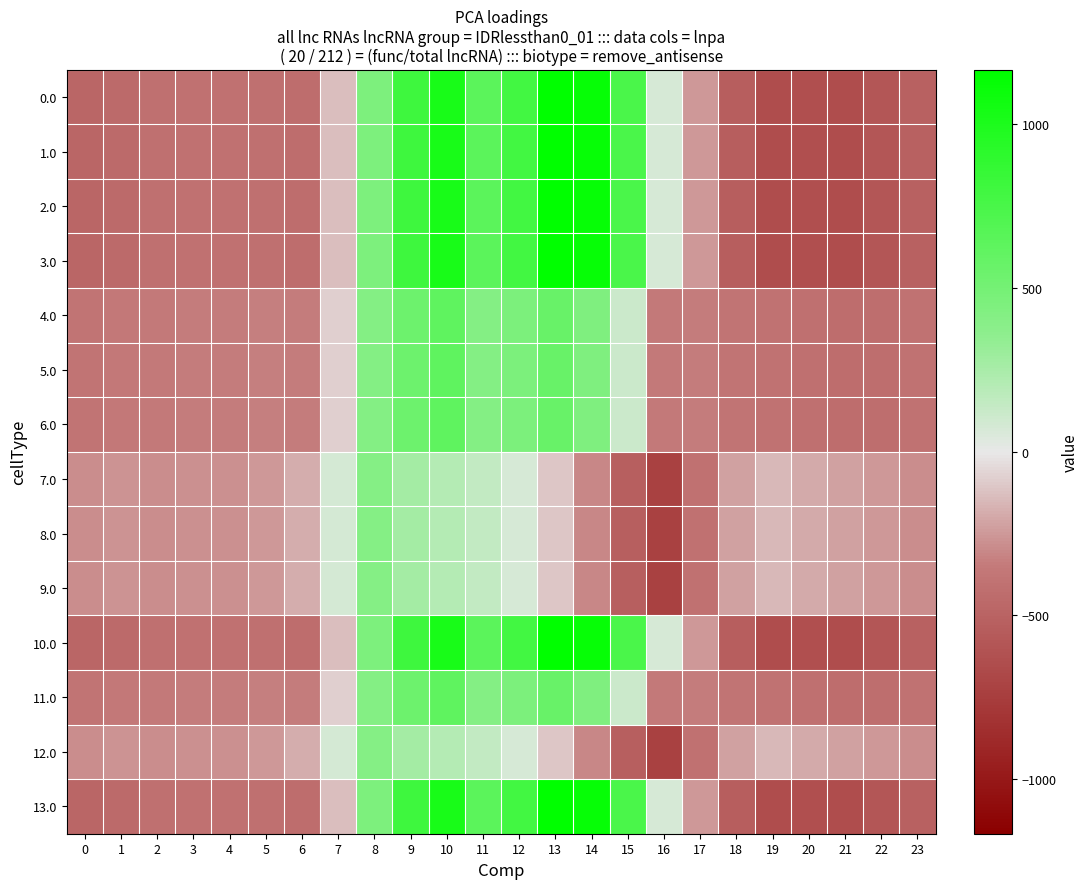

Reading left to right, transcribe all the data shown in this chart.

0.0: 0=-482.0	1=-449.5	2=-410.3	3=-404.4	4=-404.9	5=-410.8	6=-435.0	7=-136.4	8=454.2	9=804.0	10=1023.2	11=640.9	12=784.4	13=1167.2	14=1128.3	15=739.0	16=67.6	17=-250.3	18=-529.6	19=-644.5	20=-629.9	21=-638.4	22=-592.3	23=-511.3
1.0: 0=-482.0	1=-449.5	2=-410.3	3=-404.4	4=-404.9	5=-410.8	6=-435.0	7=-136.4	8=454.2	9=804.0	10=1023.2	11=640.9	12=784.4	13=1167.2	14=1128.3	15=739.0	16=67.6	17=-250.3	18=-529.6	19=-644.5	20=-629.9	21=-638.4	22=-592.3	23=-511.3
2.0: 0=-482.0	1=-449.5	2=-410.3	3=-404.4	4=-404.9	5=-410.8	6=-435.0	7=-136.4	8=454.2	9=804.0	10=1023.2	11=640.9	12=784.4	13=1167.2	14=1128.3	15=739.0	16=67.6	17=-250.3	18=-529.6	19=-644.5	20=-629.9	21=-638.4	22=-592.3	23=-511.3
3.0: 0=-482.0	1=-449.5	2=-410.3	3=-404.4	4=-404.9	5=-410.8	6=-435.0	7=-136.4	8=454.2	9=804.0	10=1023.2	11=640.9	12=784.4	13=1167.2	14=1128.3	15=739.0	16=67.6	17=-250.3	18=-529.6	19=-644.5	20=-629.9	21=-638.4	22=-592.3	23=-511.3
4.0: 0=-384.6	1=-361.1	2=-347.9	3=-342.7	4=-339.6	5=-329.5	6=-345.2	7=-81.6	8=412.6	9=542.1	10=628.1	11=415.4	12=456.1	13=574.0	14=438.6	15=111.1	16=-353.7	17=-340.1	18=-388.5	19=-399.7	20=-414.5	21=-432.4	22=-419.9	23=-399.4
5.0: 0=-384.6	1=-361.1	2=-347.9	3=-342.7	4=-339.6	5=-329.5	6=-345.2	7=-81.6	8=412.6	9=542.1	10=628.1	11=415.4	12=456.1	13=574.0	14=438.6	15=111.1	16=-353.7	17=-340.1	18=-388.5	19=-399.7	20=-414.5	21=-432.4	22=-419.9	23=-399.4
6.0: 0=-384.6	1=-361.1	2=-347.9	3=-342.7	4=-339.6	5=-329.5	6=-345.2	7=-81.6	8=412.6	9=542.1	10=628.1	11=415.4	12=456.1	13=574.0	14=438.6	15=111.1	16=-353.7	17=-340.1	18=-388.5	19=-399.7	20=-414.5	21=-432.4	22=-419.9	23=-399.4
7.0: 0=-287.1	1=-272.7	2=-285.5	3=-281.0	4=-274.4	5=-248.1	6=-187.1	7=77.9	8=407.2	9=271.1	10=202.5	11=149.1	12=65.2	13=-104.4	14=-301.9	15=-522.2	16=-721.2	17=-409.5	18=-223.1	19=-151.1	20=-199.2	21=-226.4	22=-247.4	23=-287.5
8.0: 0=-287.1	1=-272.7	2=-285.5	3=-281.0	4=-274.4	5=-248.1	6=-187.1	7=77.9	8=407.2	9=271.1	10=202.5	11=149.1	12=65.2	13=-104.4	14=-301.9	15=-522.2	16=-721.2	17=-409.5	18=-223.1	19=-151.1	20=-199.2	21=-226.4	22=-247.4	23=-287.5
9.0: 0=-287.1	1=-272.7	2=-285.5	3=-281.0	4=-274.4	5=-248.1	6=-187.1	7=77.9	8=407.2	9=271.1	10=202.5	11=149.1	12=65.2	13=-104.4	14=-301.9	15=-522.2	16=-721.2	17=-409.5	18=-223.1	19=-151.1	20=-199.2	21=-226.4	22=-247.4	23=-287.5
10.0: 0=-482.0	1=-449.5	2=-410.3	3=-404.4	4=-404.9	5=-410.8	6=-435.0	7=-136.4	8=454.2	9=804.0	10=1023.2	11=640.9	12=784.4	13=1167.2	14=1128.3	15=739.0	16=67.6	17=-250.3	18=-529.6	19=-644.5	20=-629.9	21=-638.4	22=-592.3	23=-511.3
11.0: 0=-384.6	1=-361.1	2=-347.9	3=-342.7	4=-339.6	5=-329.5	6=-345.2	7=-81.6	8=412.6	9=542.1	10=628.1	11=415.4	12=456.1	13=574.0	14=438.6	15=111.1	16=-353.7	17=-340.1	18=-388.5	19=-399.7	20=-414.5	21=-432.4	22=-419.9	23=-399.4
12.0: 0=-287.1	1=-272.7	2=-285.5	3=-281.0	4=-274.4	5=-248.1	6=-187.1	7=77.9	8=407.2	9=271.1	10=202.5	11=149.1	12=65.2	13=-104.4	14=-301.9	15=-522.2	16=-721.2	17=-409.5	18=-223.1	19=-151.1	20=-199.2	21=-226.4	22=-247.4	23=-287.5
13.0: 0=-482.0	1=-449.5	2=-410.3	3=-404.4	4=-404.9	5=-410.8	6=-435.0	7=-136.4	8=454.2	9=804.0	10=1023.2	11=640.9	12=784.4	13=1167.2	14=1128.3	15=739.0	16=67.6	17=-250.3	18=-529.6	19=-644.5	20=-629.9	21=-638.4	22=-592.3	23=-511.3